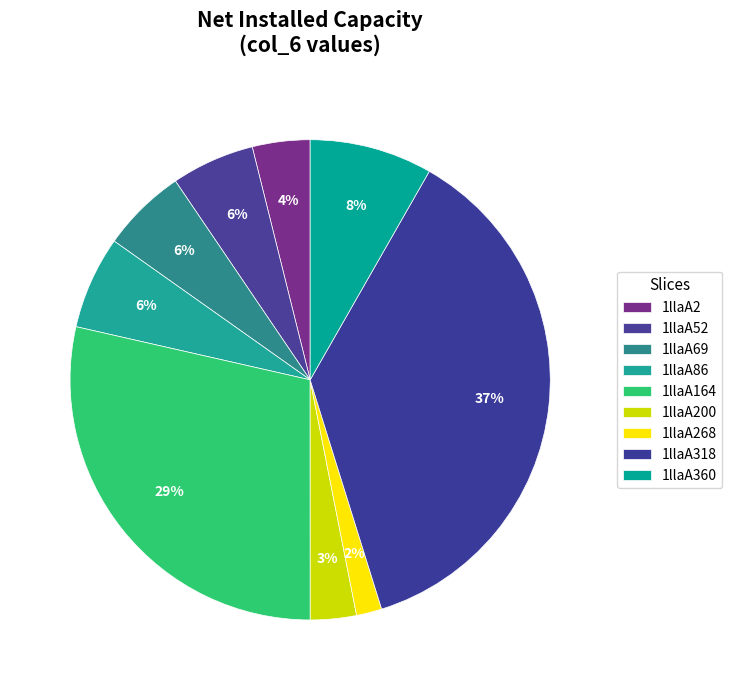

Count the number of slices in the pie.

9